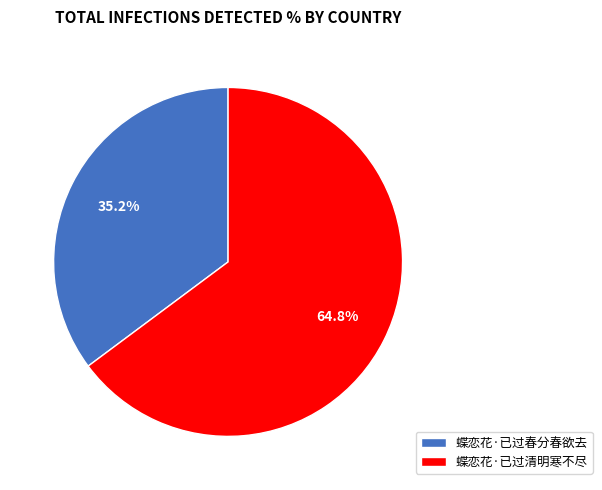

What is the largest slice in the pie chart?

蝶恋花·已过清明寒不尽